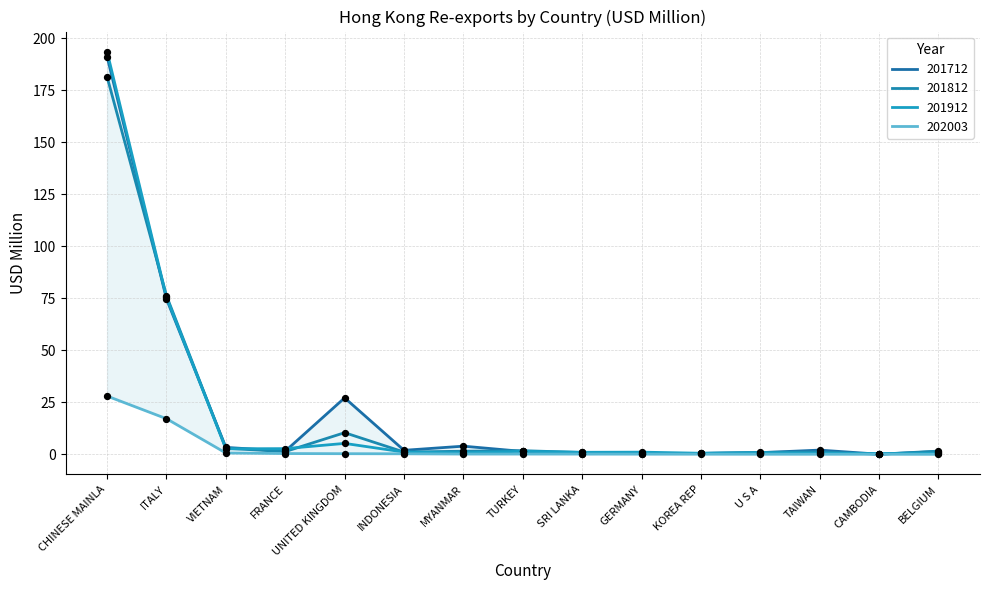

Which series contains the highest Y value?

201912